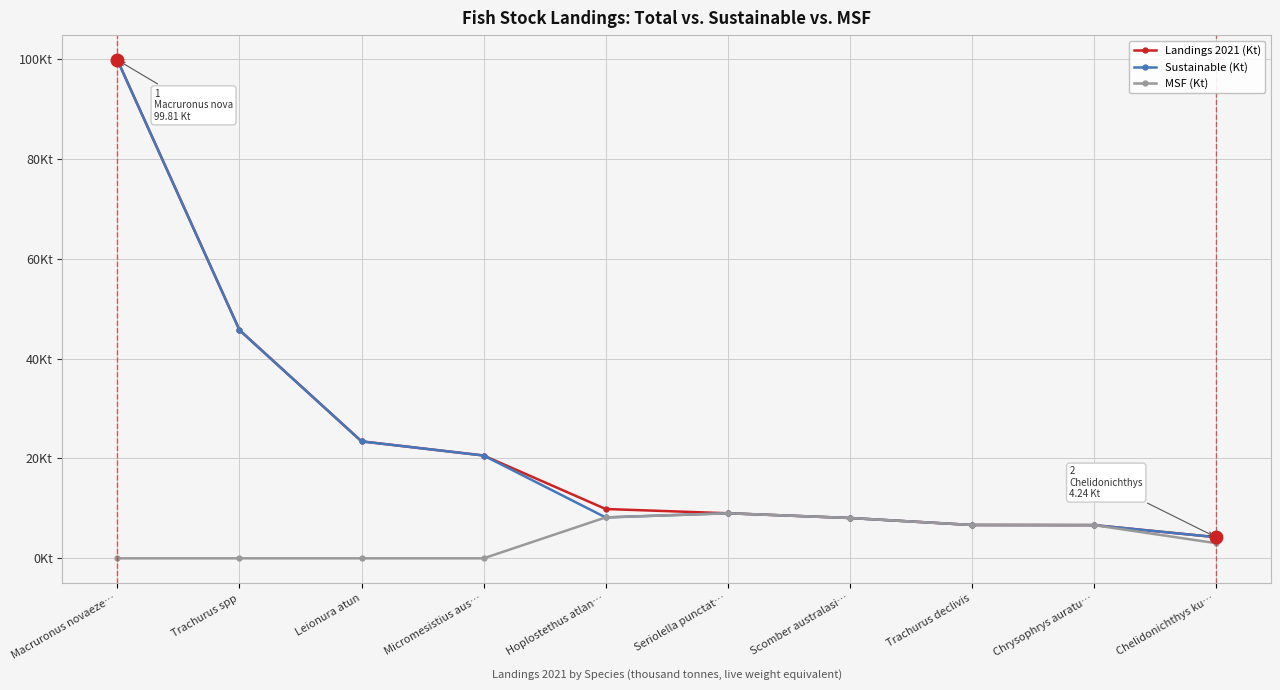

At which category does MSF (Kt) reach its first local peak?

Seriolella punctat…